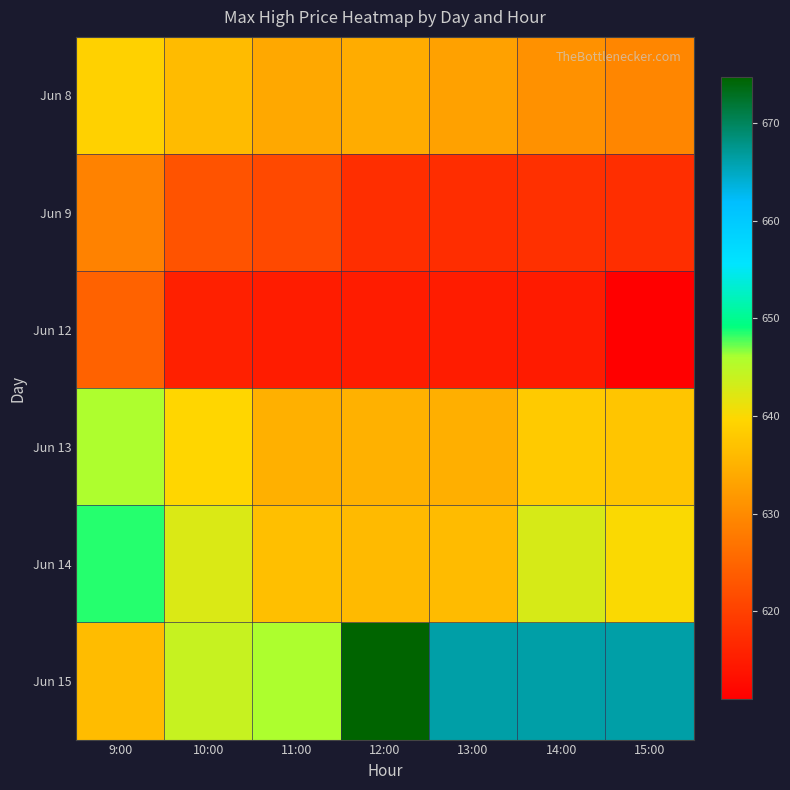

Rank the series by their maximum value, from highest to lowest.

Jun 15, Jun 14, Jun 13, Jun 8, Jun 9, Jun 12